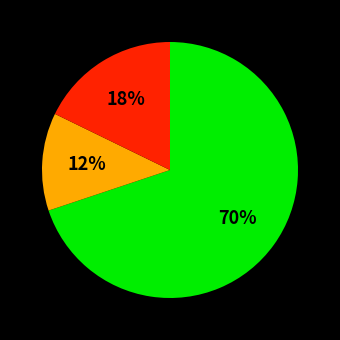

To the nearest percent, what is the difference between the largest and smallest slice percentages?

58%